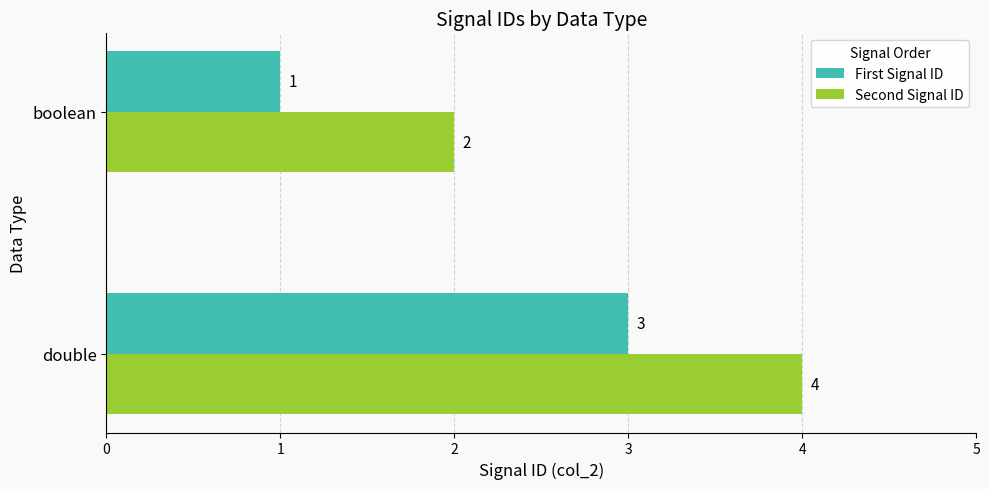

Is it true that First Signal ID equals 2 at boolean?

False